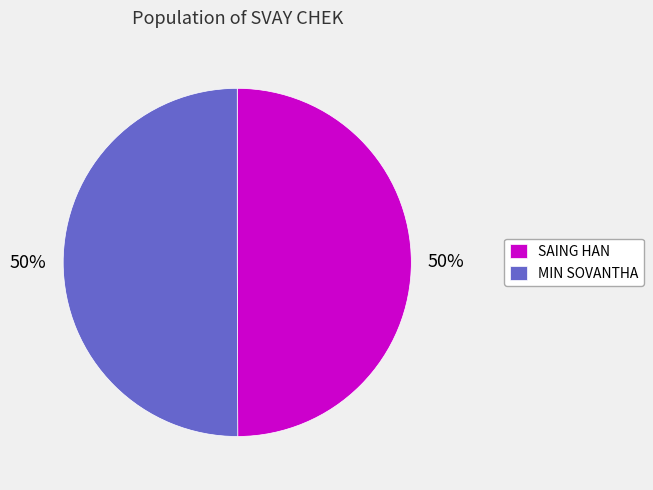

To the nearest percent, what is the average slice percentage?

50%